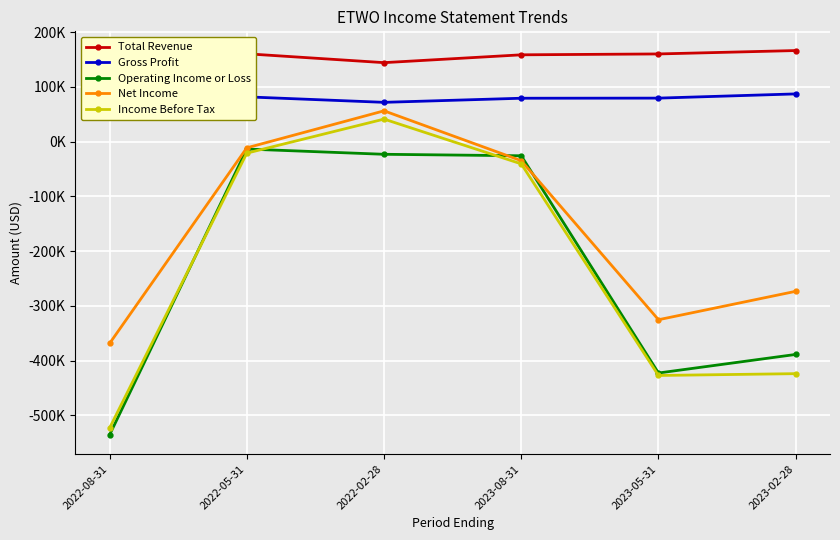

Where is the first local maximum for Gross Profit?

2022-05-31